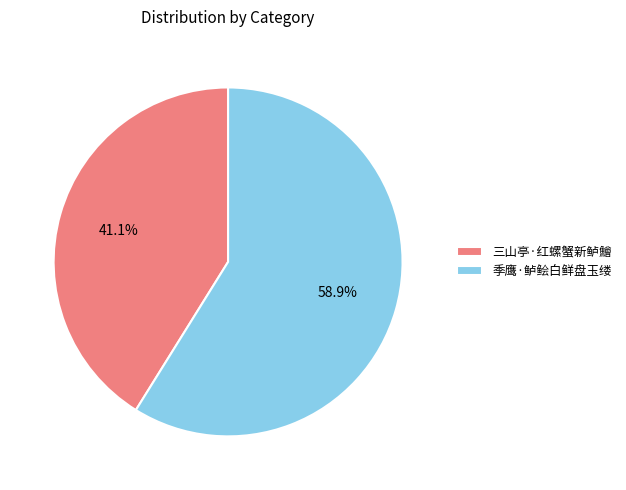

Between 三山亭·红螺蟹新鲈鱠 and 季鹰·鲈鲙白鲜盘玉缕, which is larger?

季鹰·鲈鲙白鲜盘玉缕